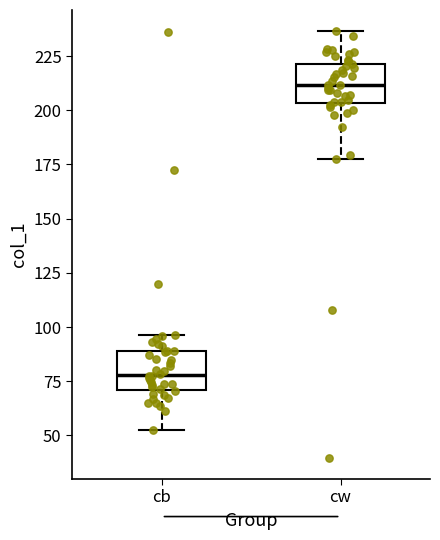

Reading left to right, read every box against the y-axis: the position of its median line, the range the box covers, and the ends of its whiskers. The values are not printed on the chart, so give them approximately, as read against the axis.

cb: median 80, box 70 to 90, whiskers 50 to 95
cw: median 210, box 205 to 220, whiskers 175 to 235